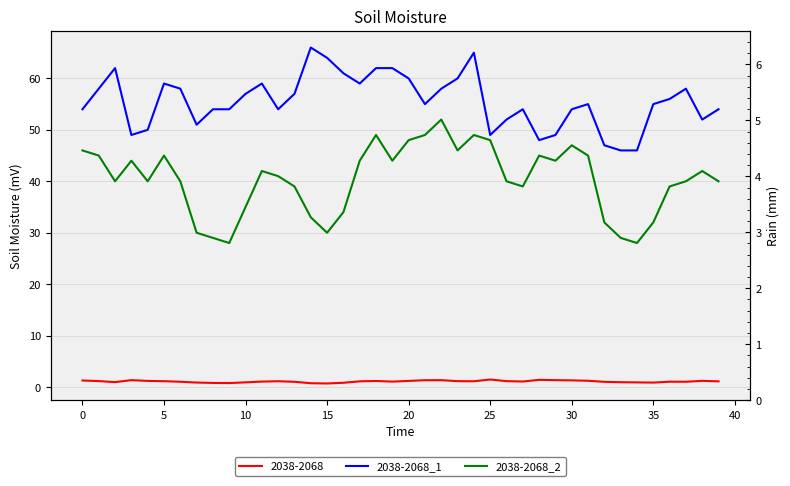

Between 15 and 12, which is larger?

12